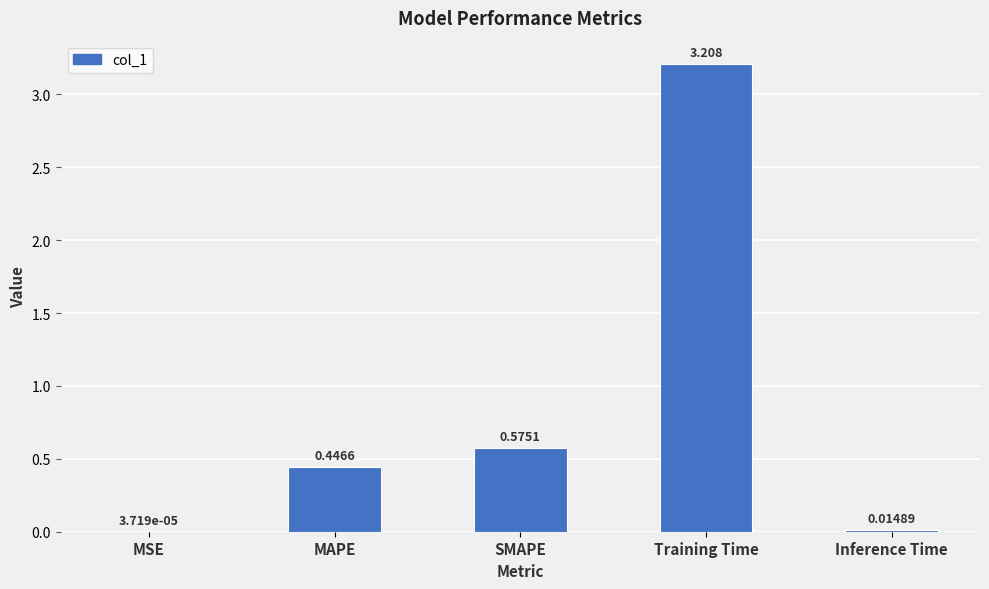

Which label corresponds to the largest value in the chart?

Training Time